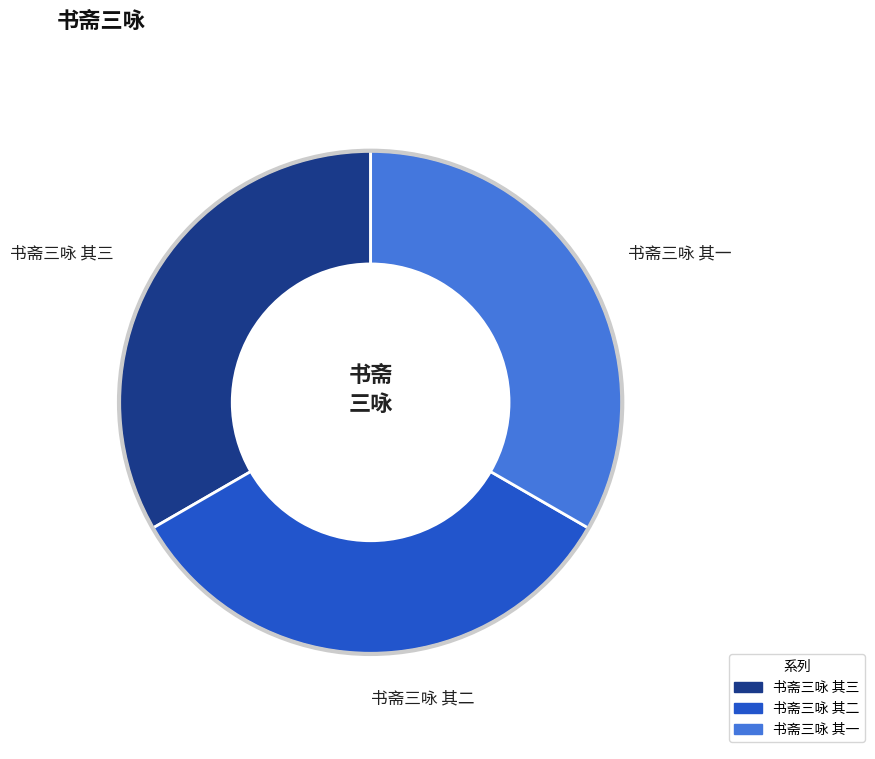

Combined, do 书斋三咏 其二 and 书斋三咏 其三 account for over 50%?

Yes